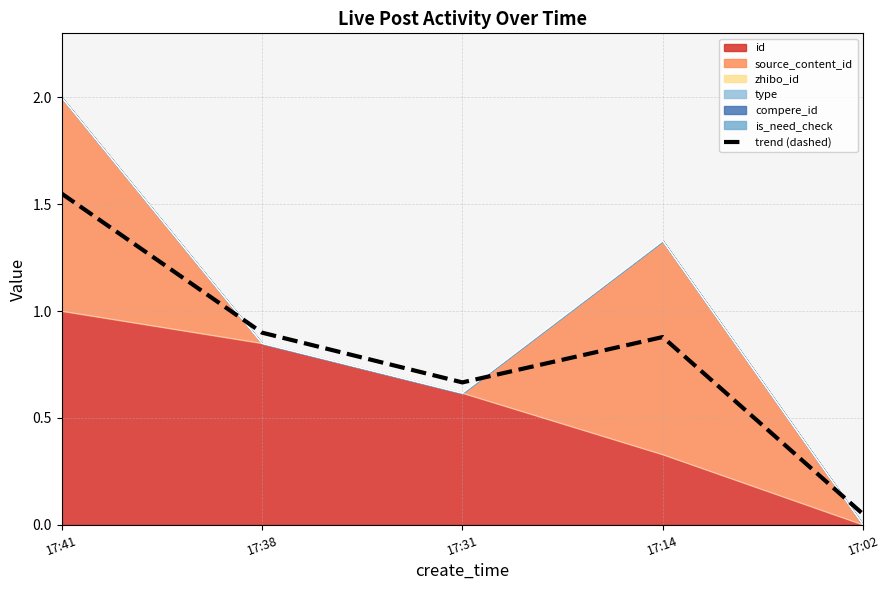

Reading right to left, list all the values displayed in this chart.

0.1	0.9	0.7	0.9	1.6